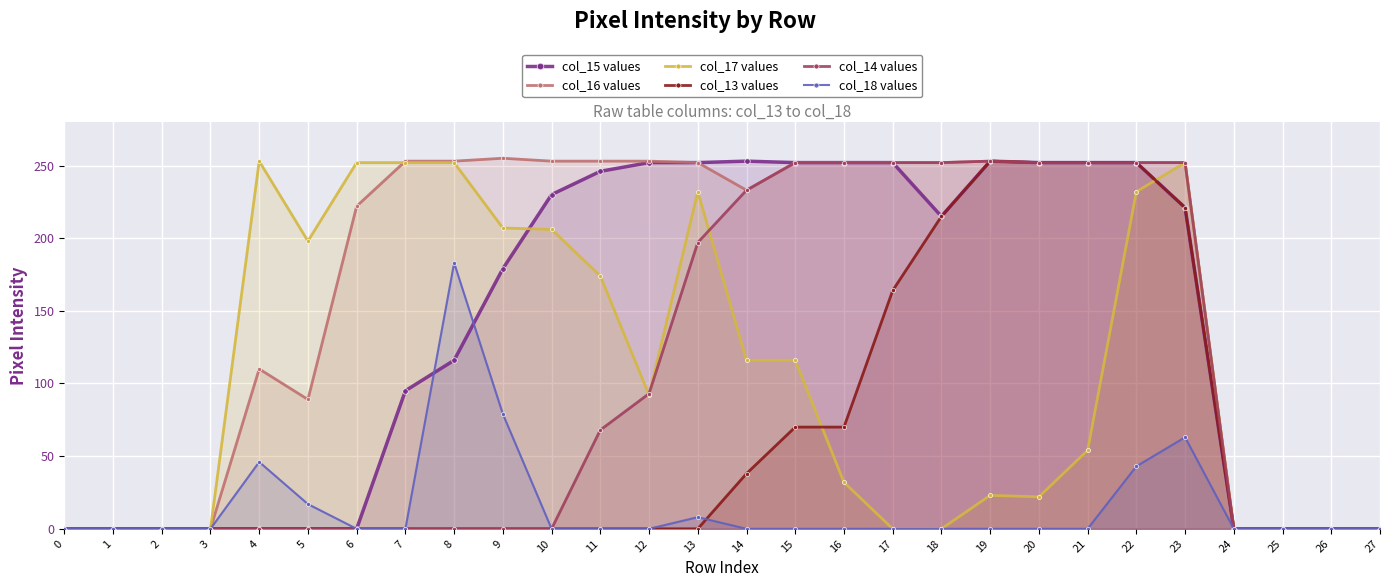

The value of col_17 values at 5 is 198. True or false?

True